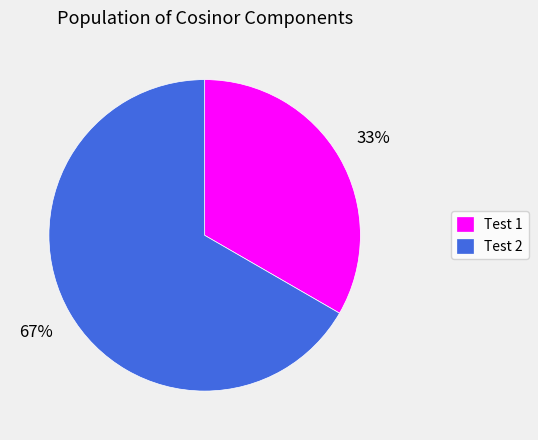

Count the number of slices in the pie.

2